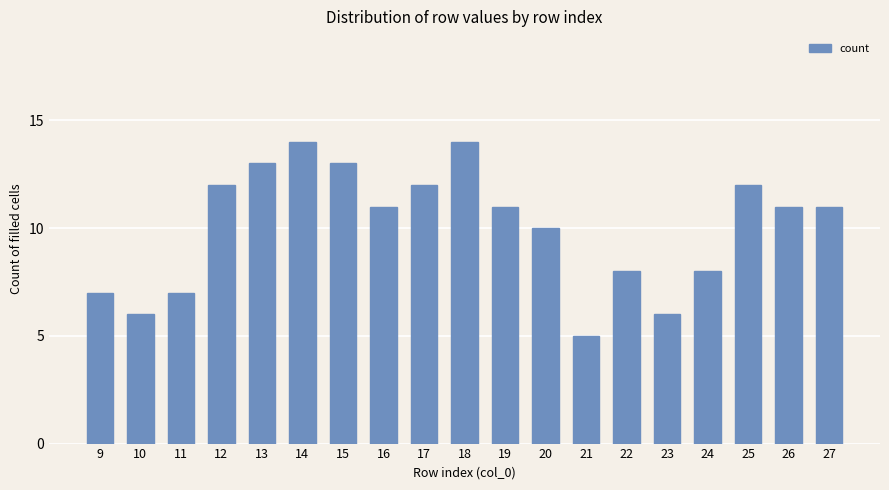

Reading right to left, transcribe all the data shown in this chart.

11	11	12	8	6	8	5	10	11	14	12	11	13	14	13	12	7	6	7